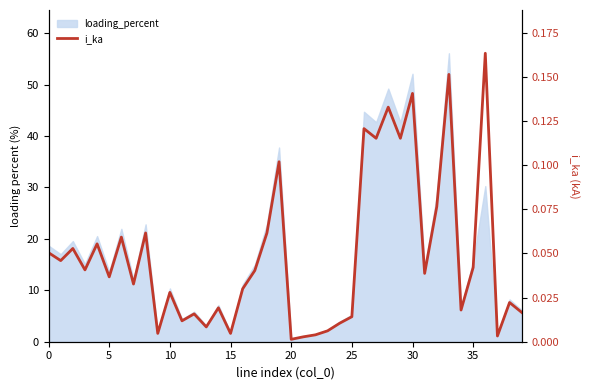

What is the label of the 27th point from the left?

26